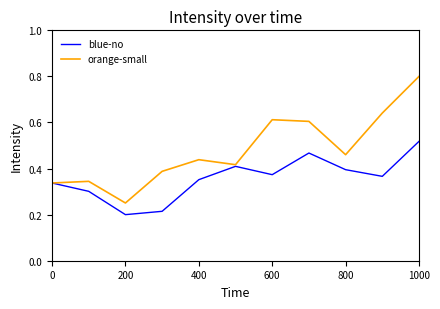

Which series has the largest total across all categories?

orange-small